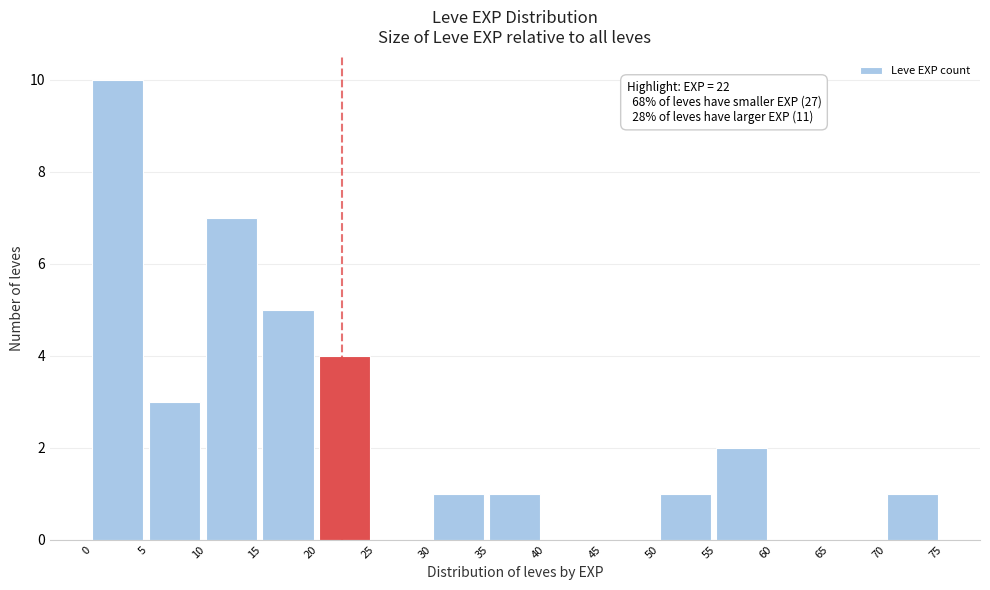

Which range on the x-axis has the tallest bar?

0 to 5